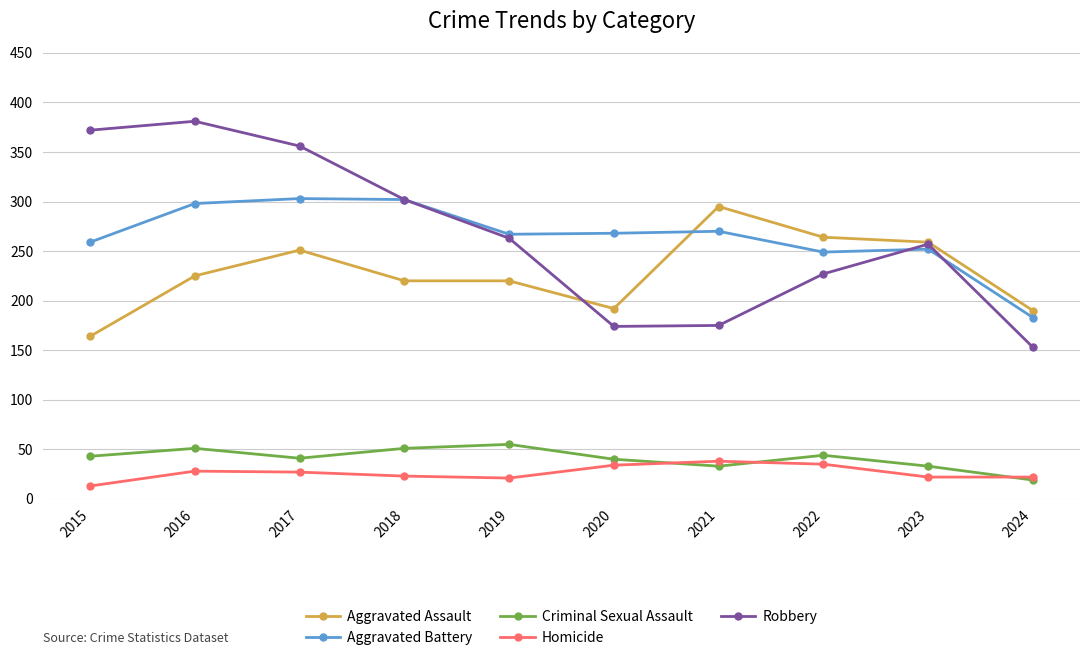

After their last crossing, which series has the higher values: Robbery or Aggravated Battery?

Aggravated Battery